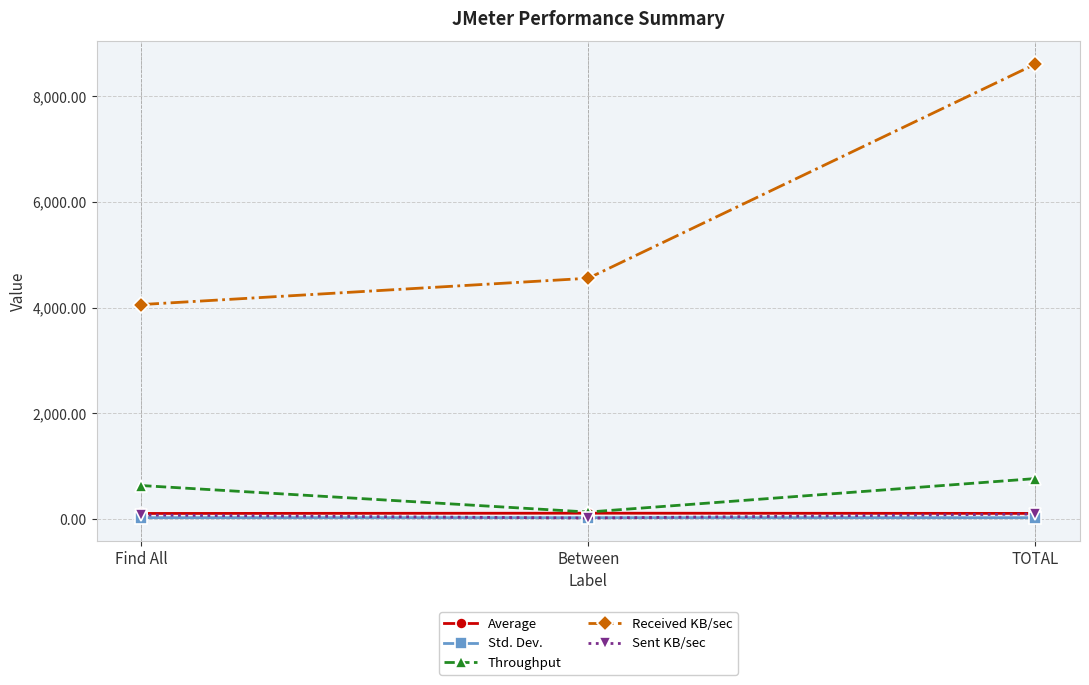

Is the value of Std. Dev. at TOTAL greater than the value of Throughput at TOTAL?

No